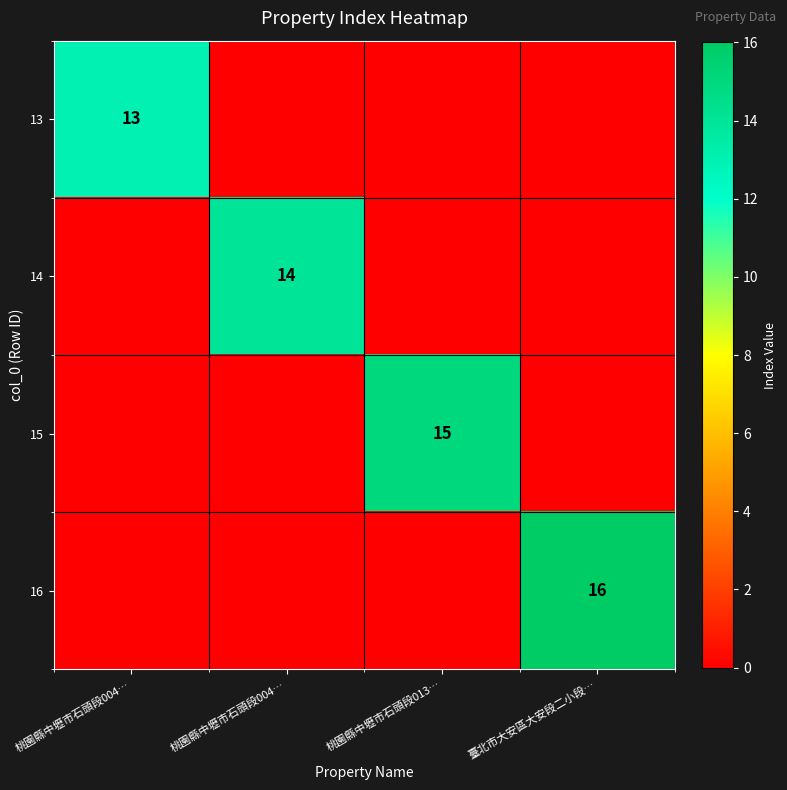

What is the sum of the 15 values at 臺北市大安區大安段二小段… and 桃園縣中壢市石頭段013…?

15